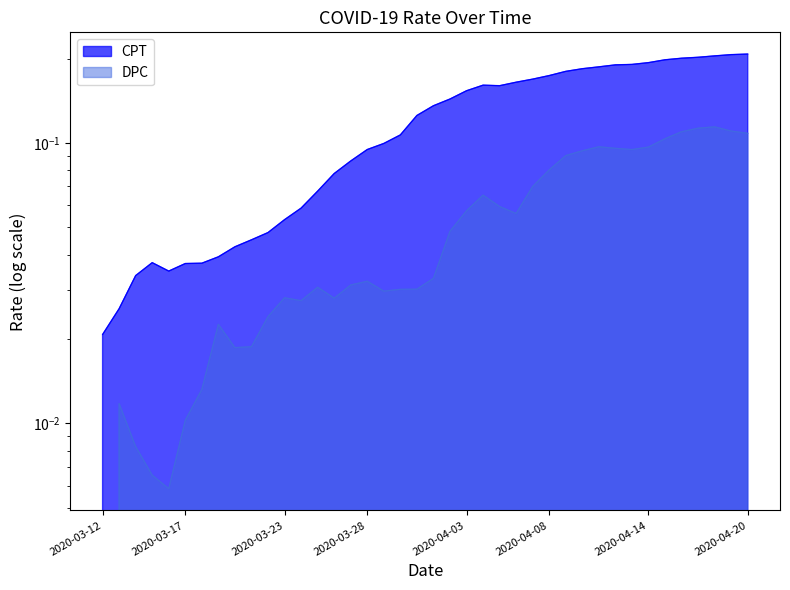

Does the chart have visible grid lines?

No